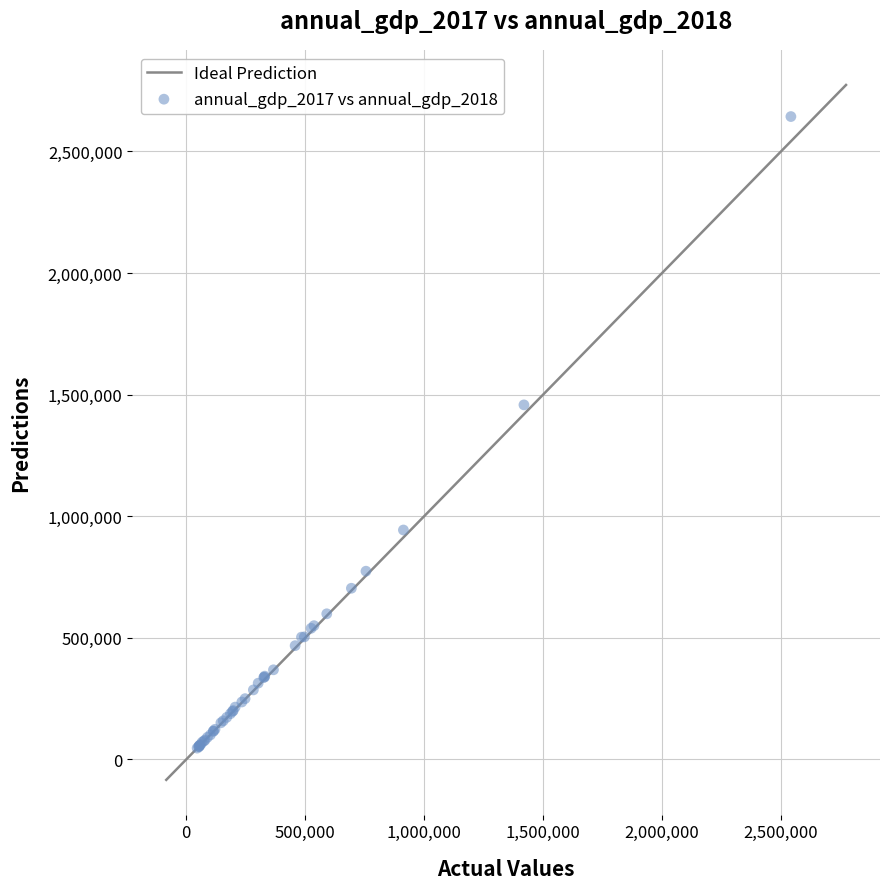

What Y value in the scatter plot is closest to 1345095?

1457995.8